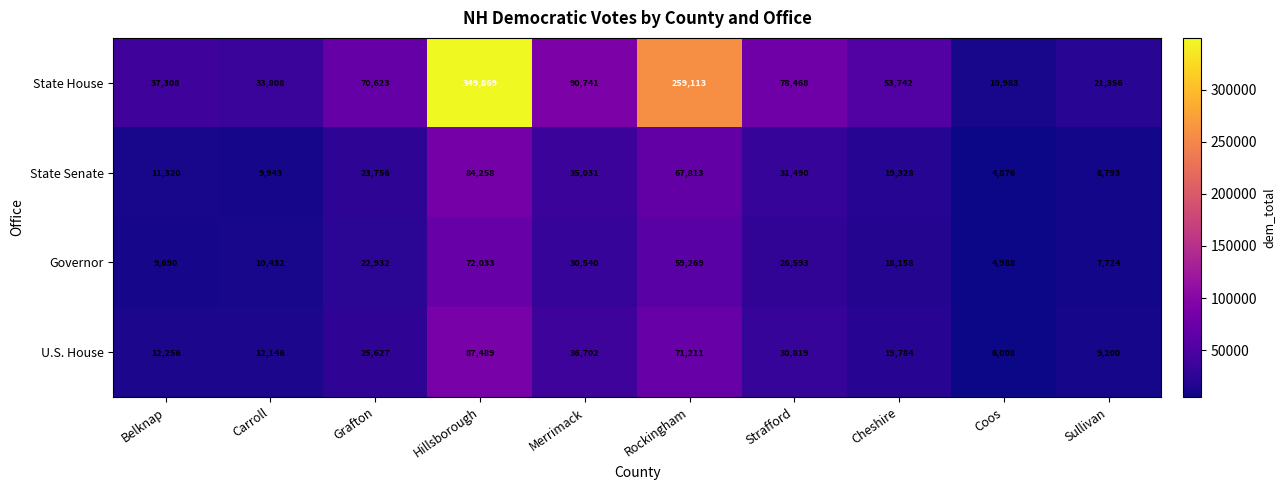

Count the number of data series in this chart.

4